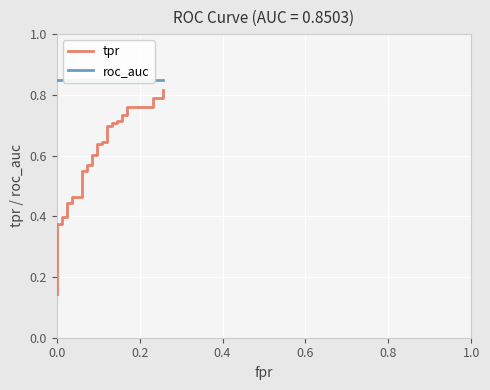

True or false: roc_auc and tpr intersect in this chart.

False